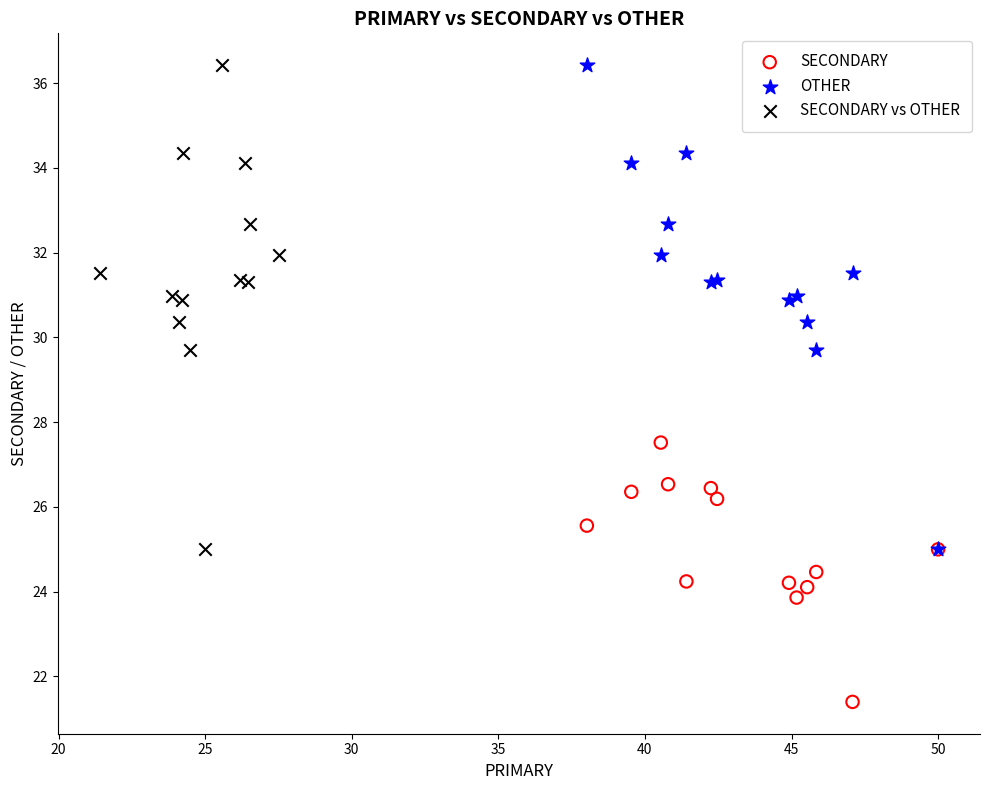

Which series reaches the minimum Y coordinate?

SECONDARY